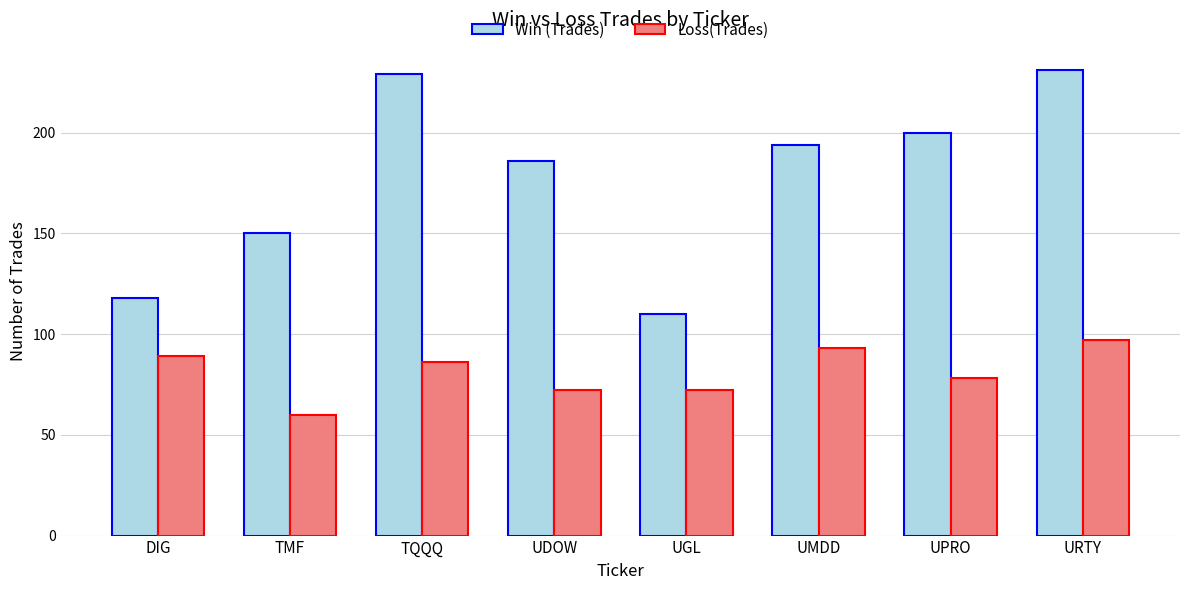

What is the label of the 5th bar from the right?

UDOW